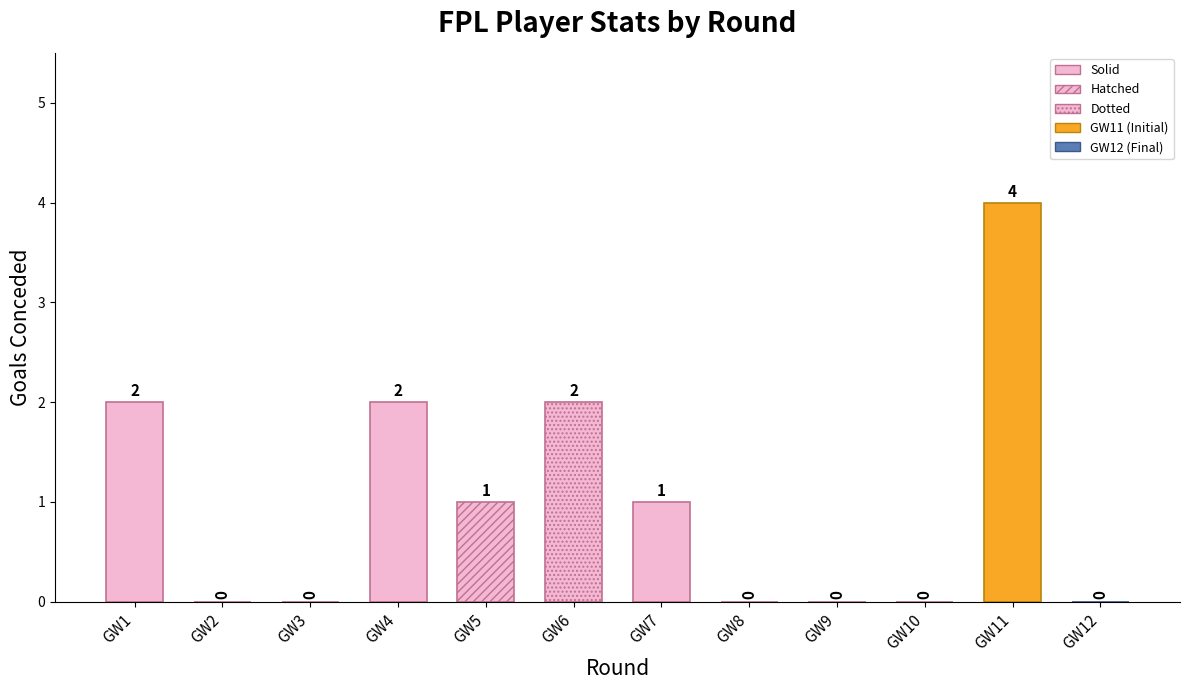

What is the approximate value at 5?

1